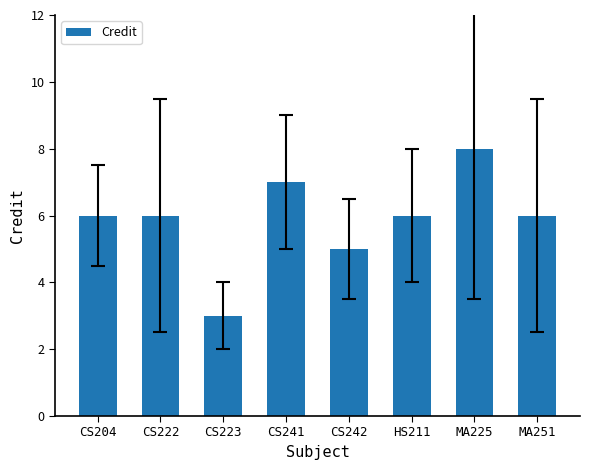

What is the maximum value shown in the chart?

8